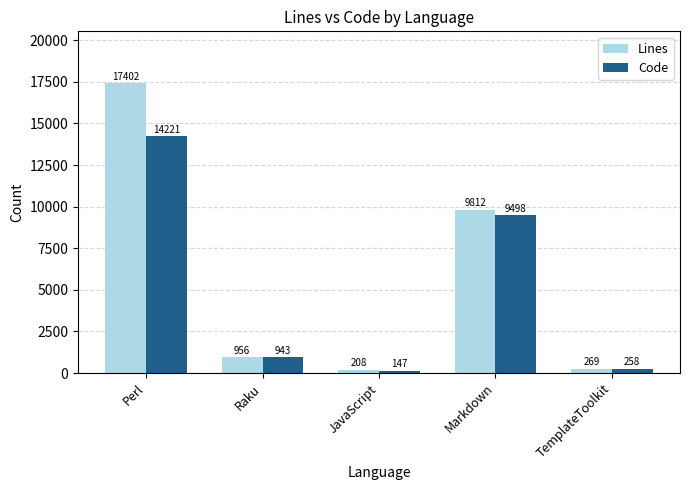

At which category is the sum across all series the highest?

Perl